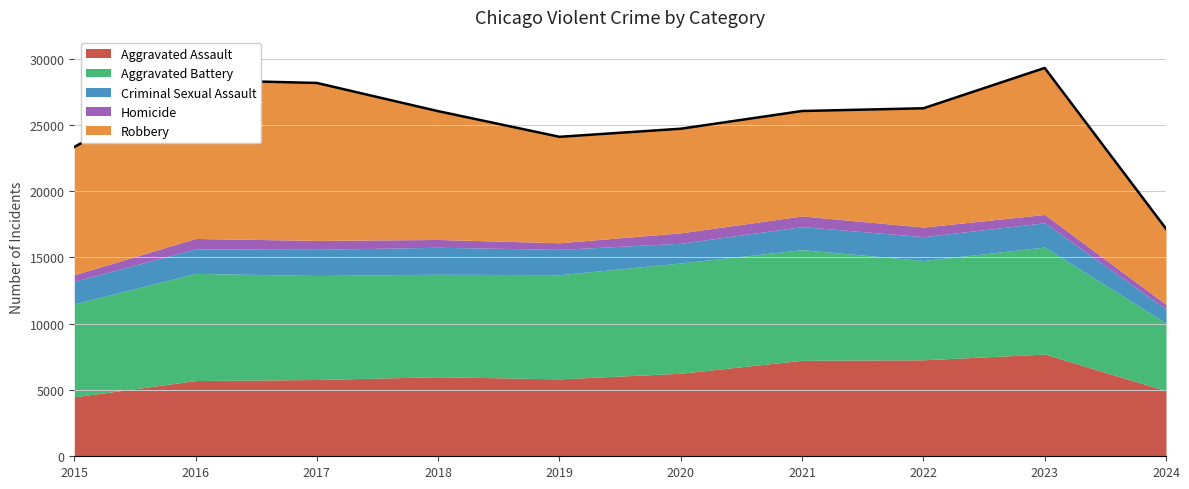

The Homicide series shows 175 at 2017. True or false?

False